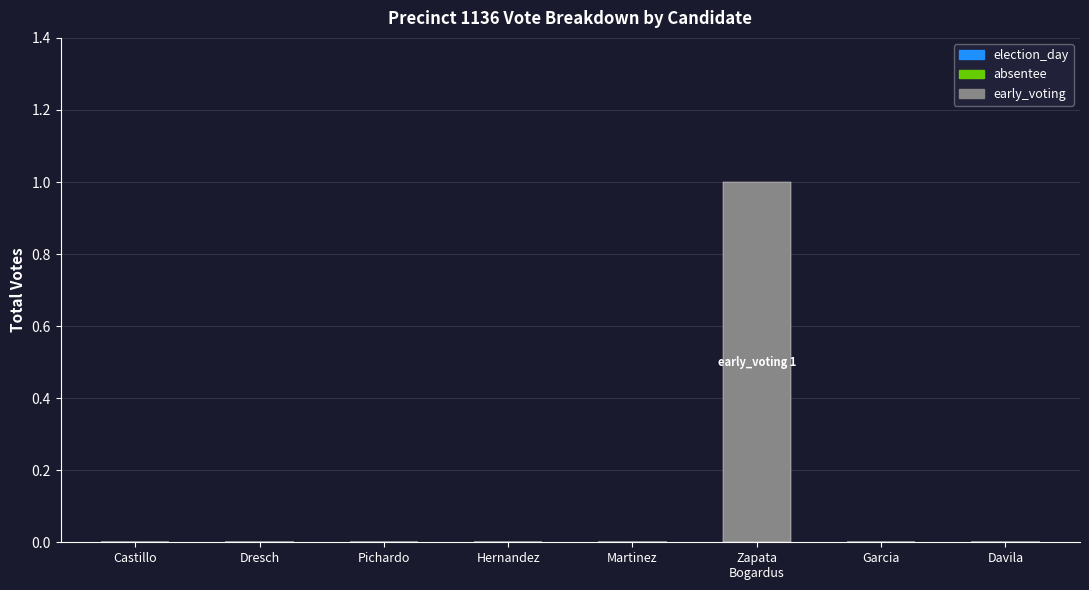

Is it true that the value at Martinez is -1?

False